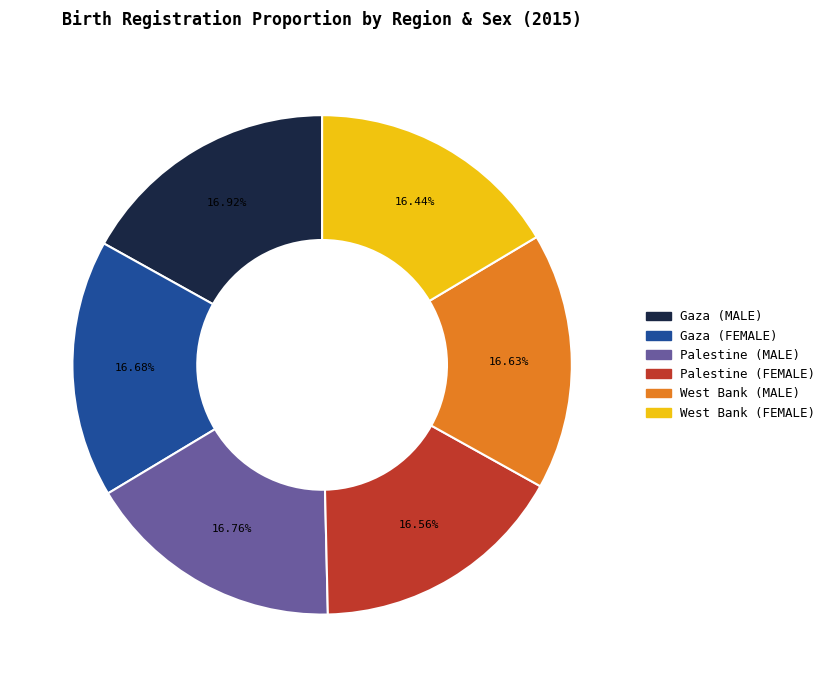

True or false: Gaza (MALE) accounts for 17% of the total.

True